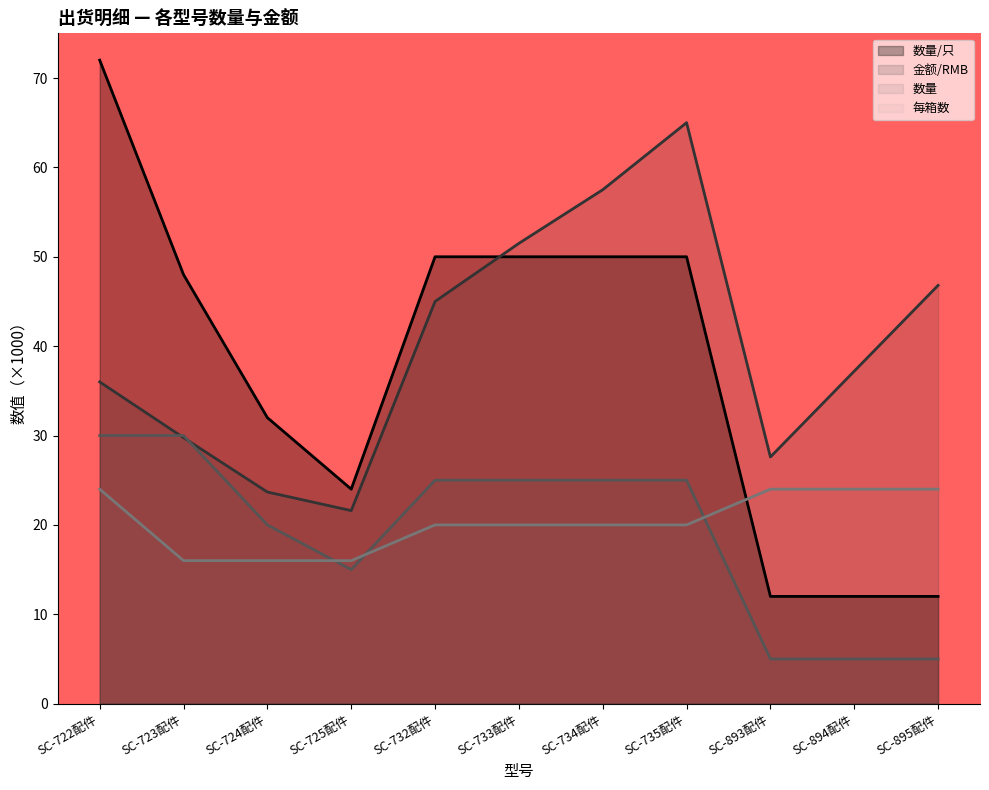

How many lines are shown in the chart?

4